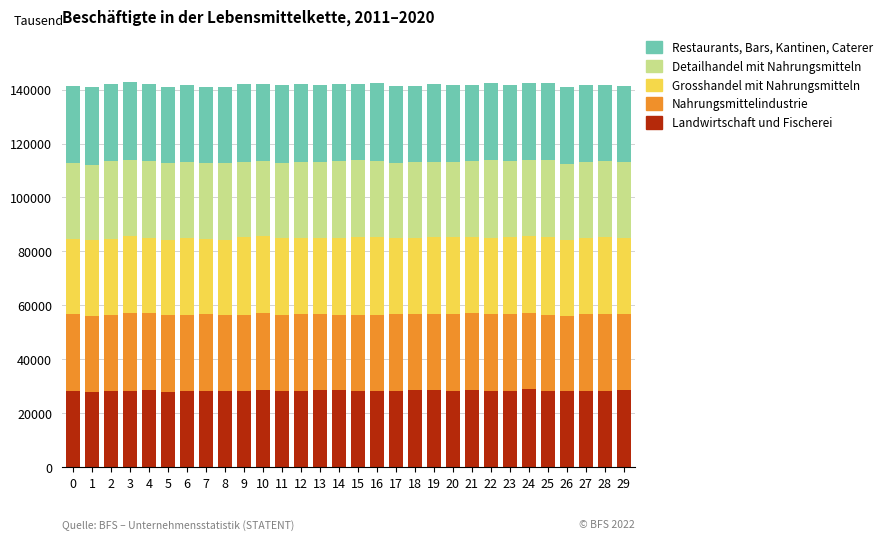

Does the chart contain any negative values?

No